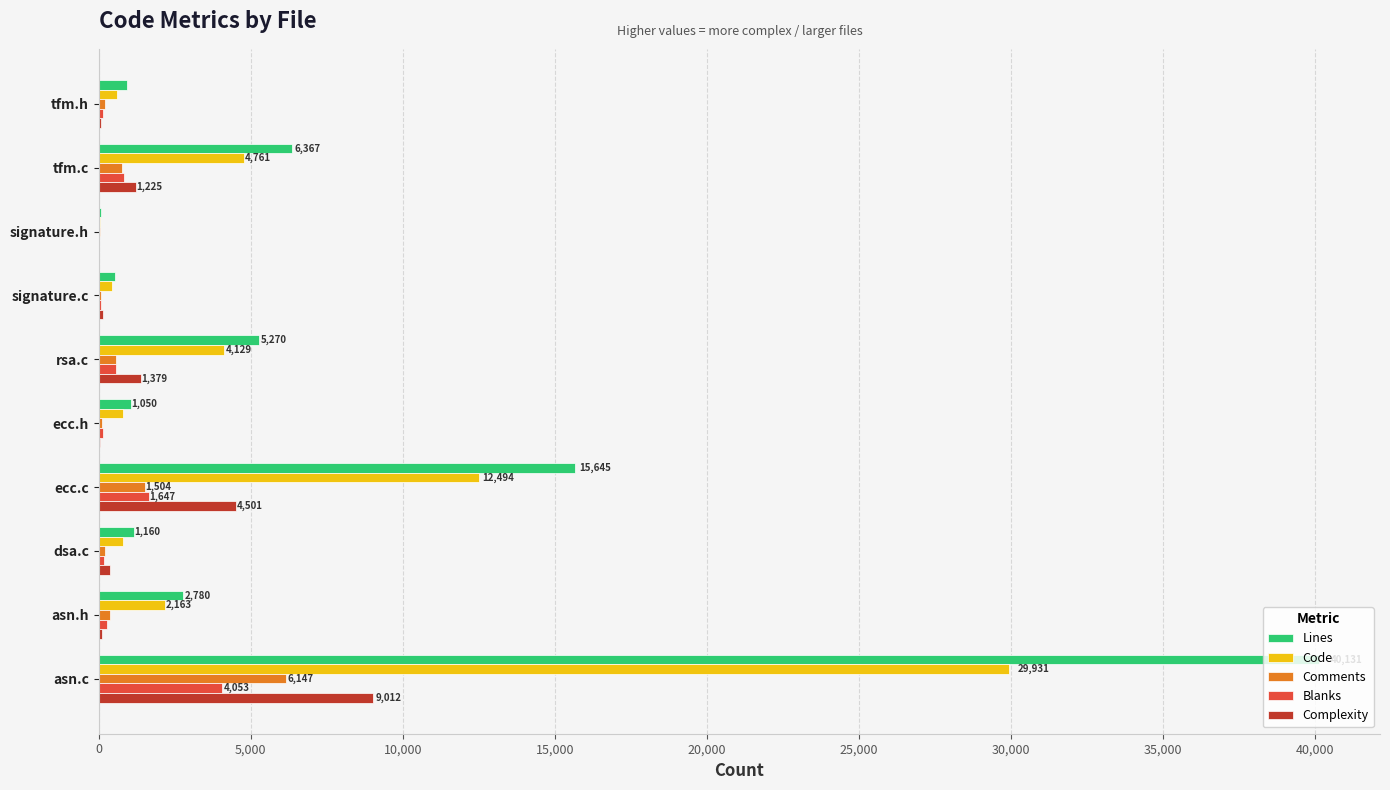

What is the sum of all Code values?

56155